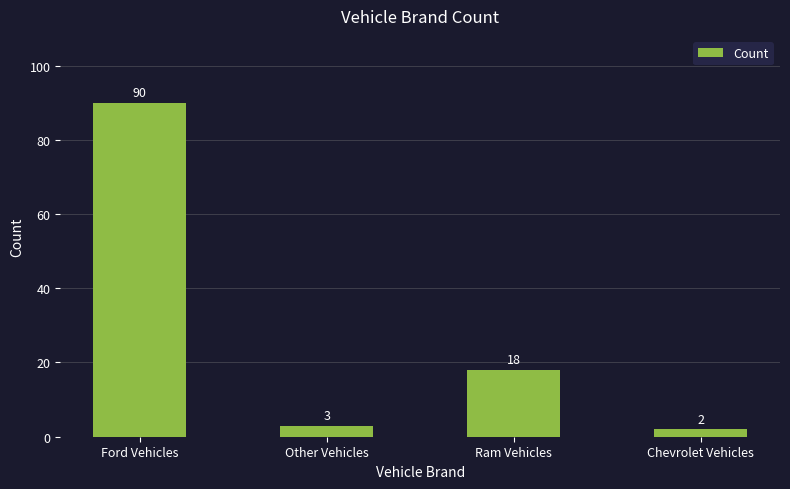

What is the approximate value at Ram Vehicles, to the nearest 10?

20